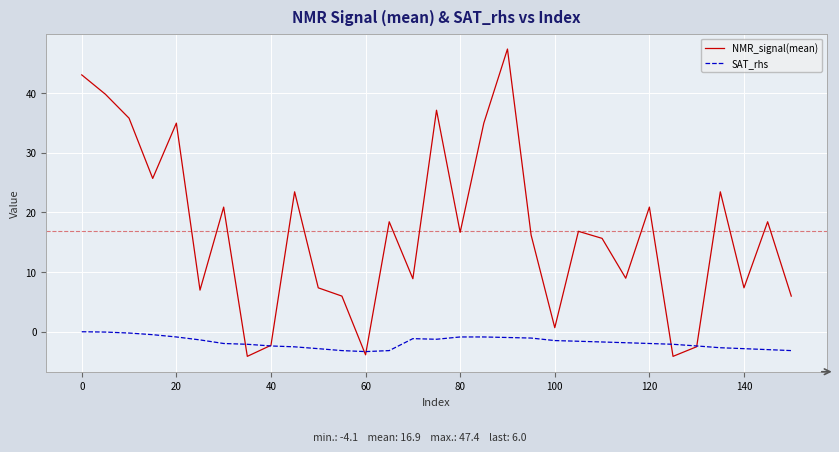

What is the lowest value of the NMR_signal(mean) series?

-4.1